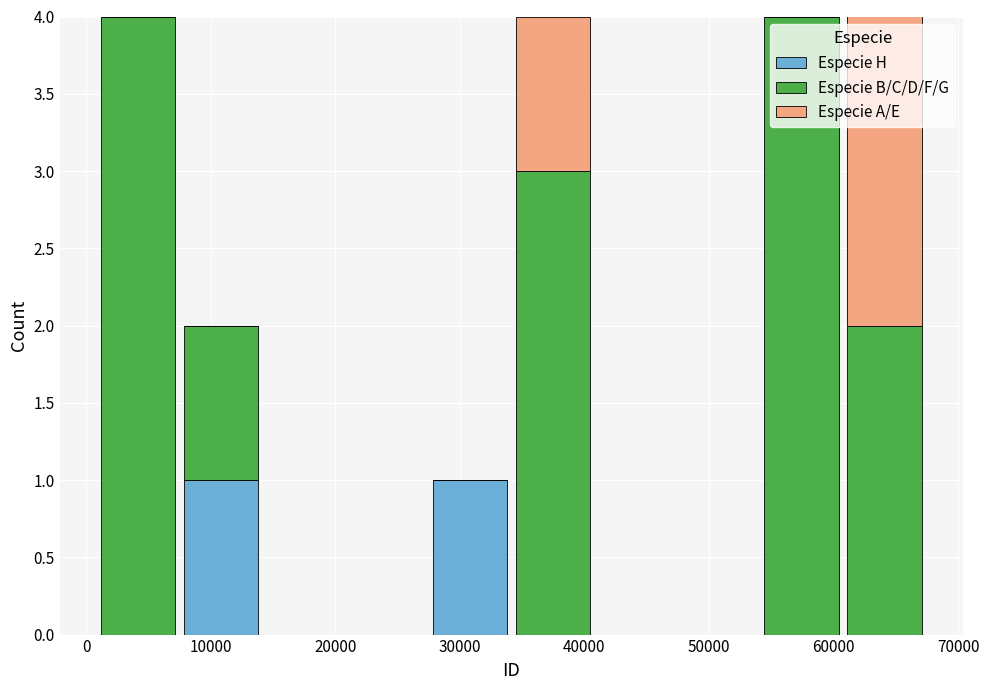

Reading left to right, transcribe this chart: for each stacked bar, give the range it covers on the x-axis and its total height. Neither the bar edges nor the heights are printed on the chart, so give them approximately, as read against the axes.

1000 to 7000: 4
7000 to 14000: 2
14000 to 21000: 0
21000 to 27000: 0
27000 to 34000: 1
34000 to 41000: 4
41000 to 47000: 0
47000 to 54000: 0
54000 to 61000: 4
61000 to 67000: 4